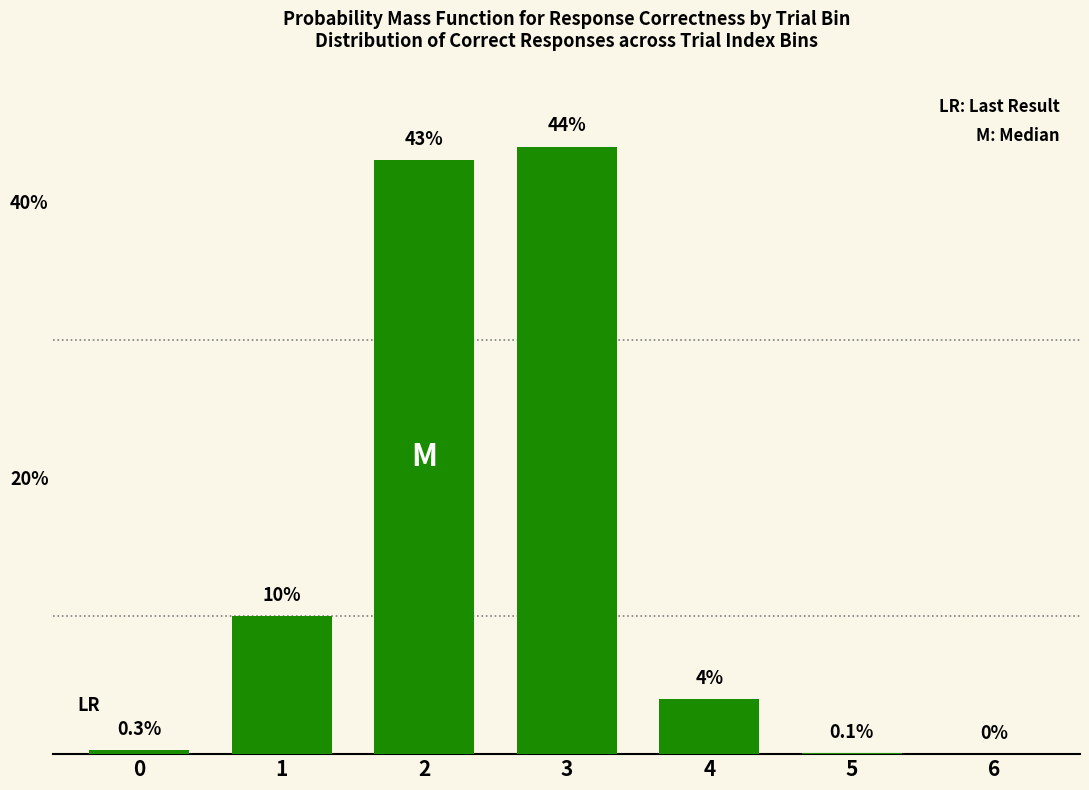

What is the change in value from 5 to 6?

-0.1